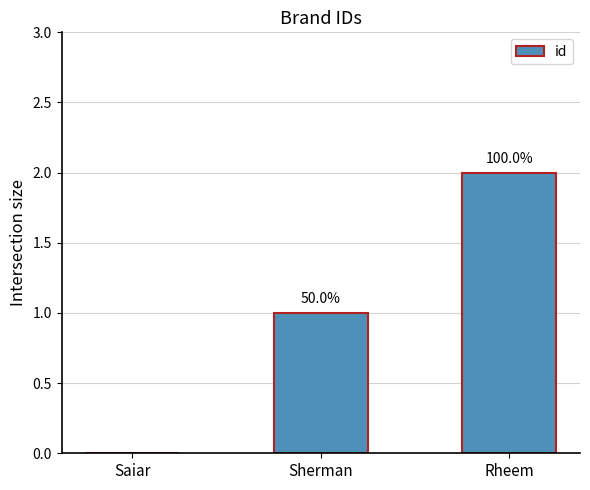

Rank the categories by value from lowest to highest.

Saiar, Sherman, Rheem